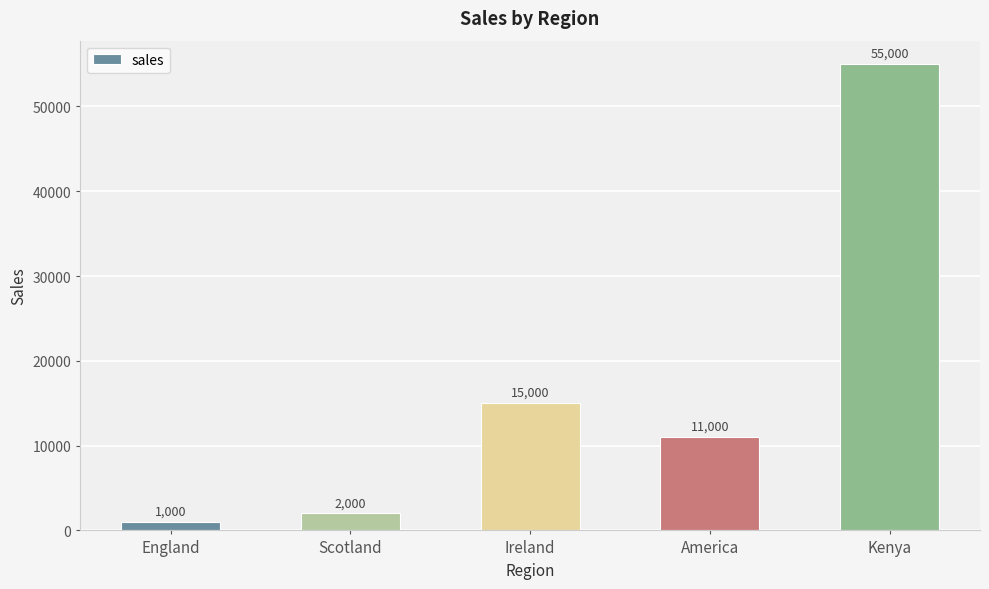

Reading left to right, extract all data points from this chart.

England=1000	Scotland=2000	Ireland=15000	America=11000	Kenya=55000